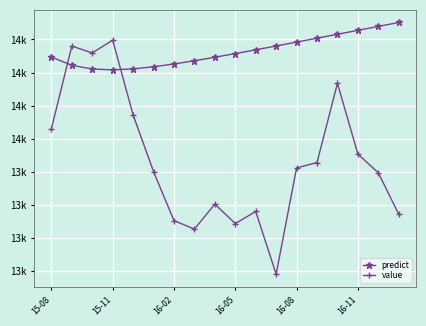

Is this an area chart (filled region under the line)?

No